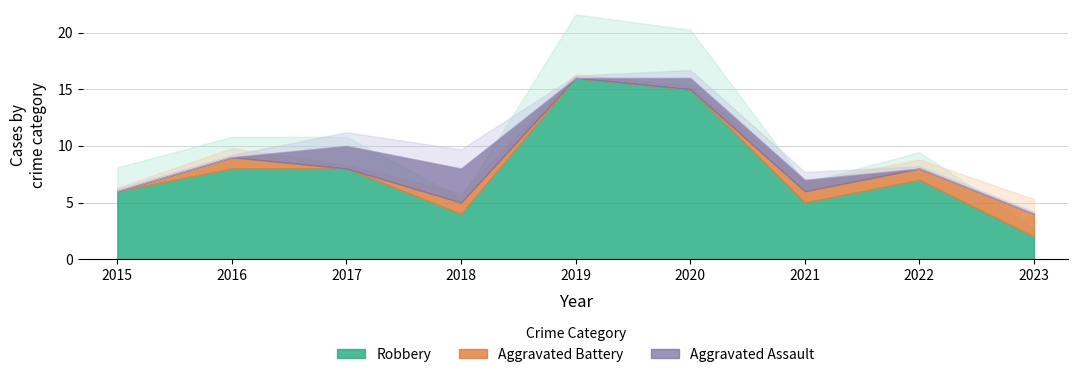

Is the value of Robbery at 2022 greater than the value of Aggravated Assault at 2016?

Yes